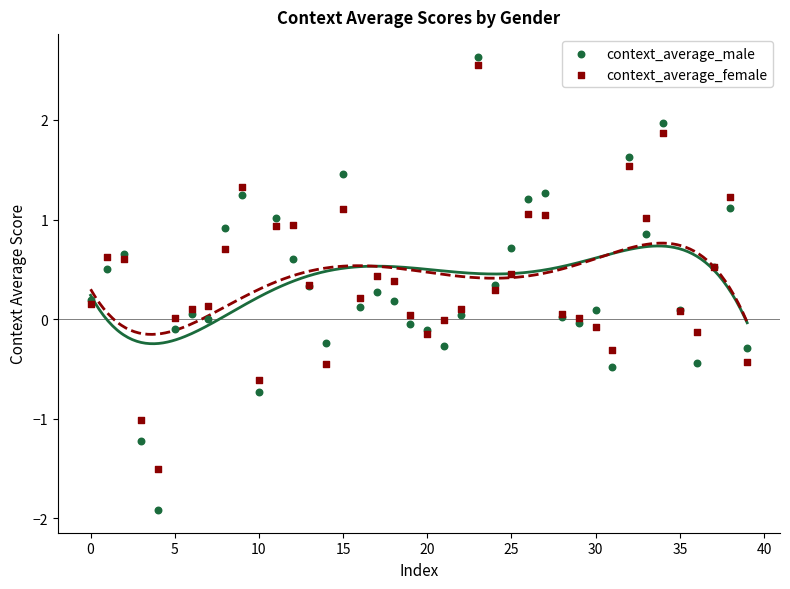

What are all the series names shown in the legend?

context_average_male, context_average_female